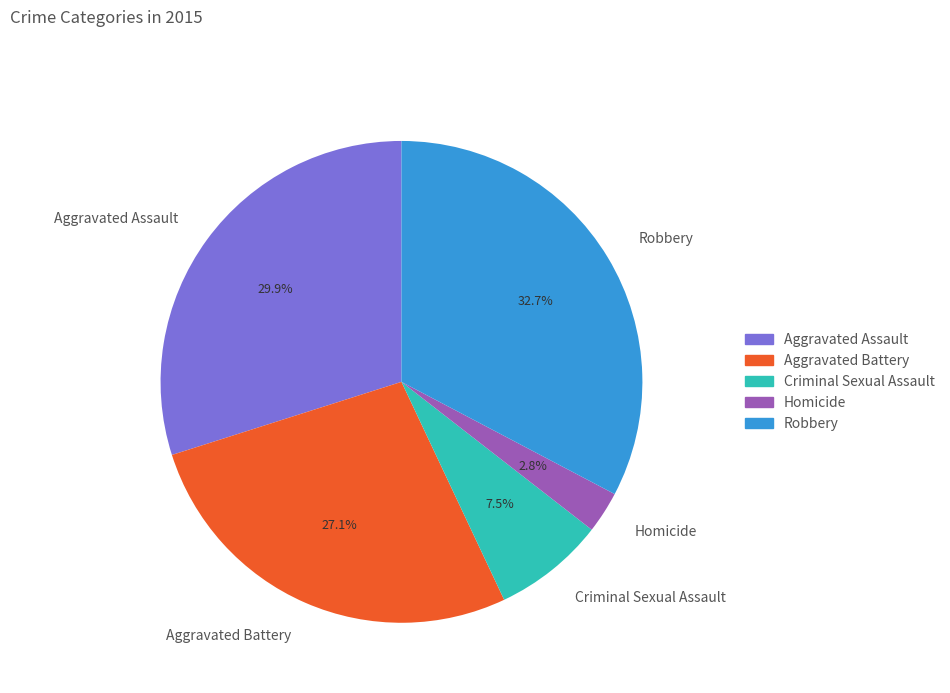

To the nearest percent, what is the difference between the Robbery and Aggravated Battery slice percentages?

6%